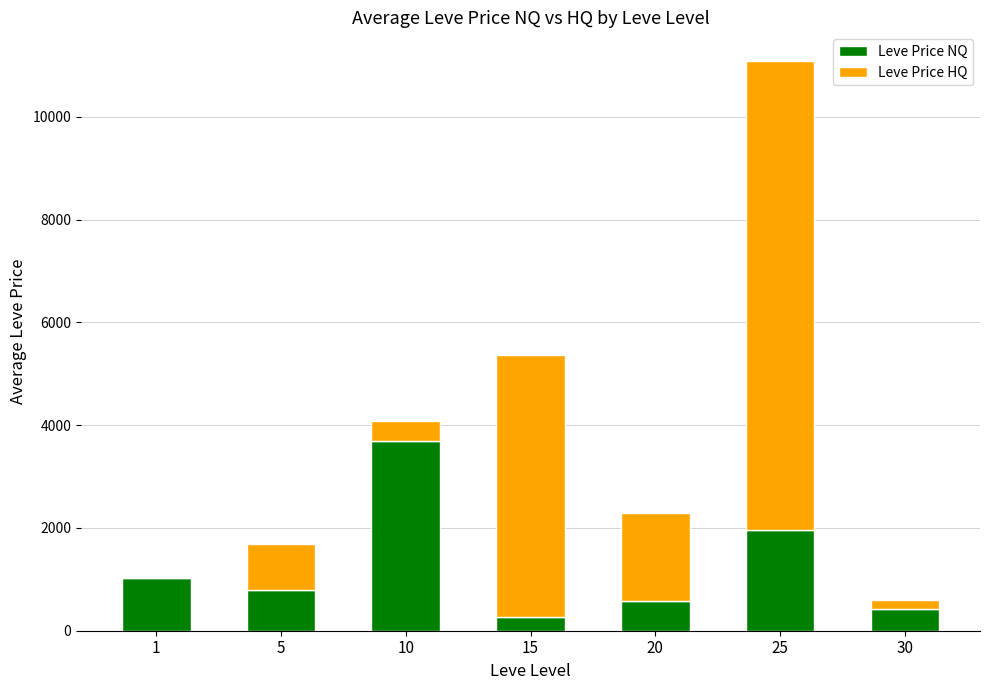

At which category is the sum across all series the highest?

25